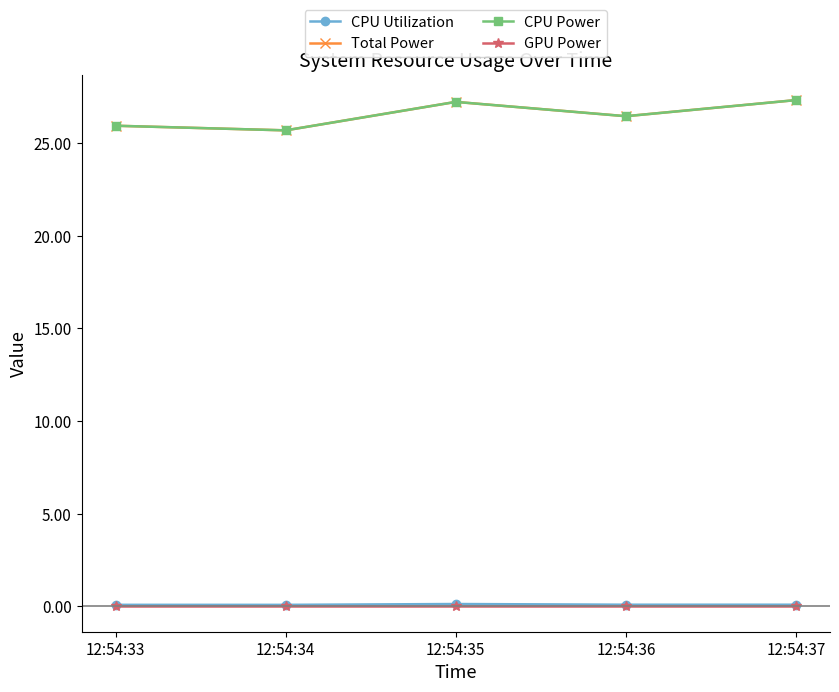

Reading left to right, list all the values displayed in this chart.

CPU Utilization: 0.1	0.1	0.1	0.1	0.1
Total Power: 25.9	25.7	27.2	26.4	27.3
CPU Power: 25.9	25.7	27.2	26.4	27.3
GPU Power: 0.0	0.0	0.0	0.0	0.0